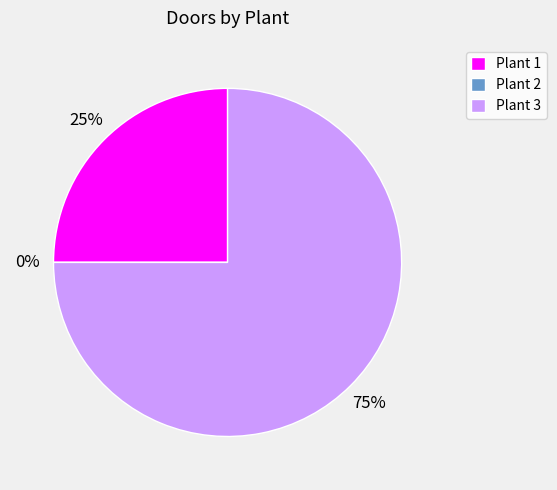

Combined, what portion of the pie is Plant 3 and Plant 2?

75.0%